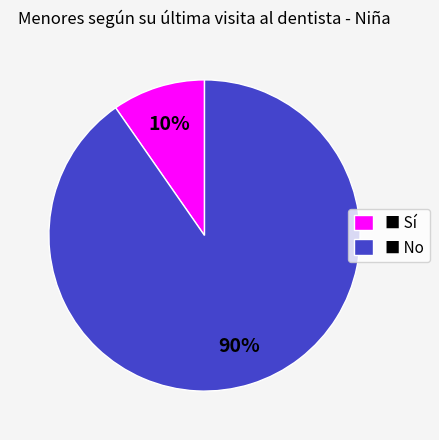

Is there any slice that represents more than half of the pie?

Yes